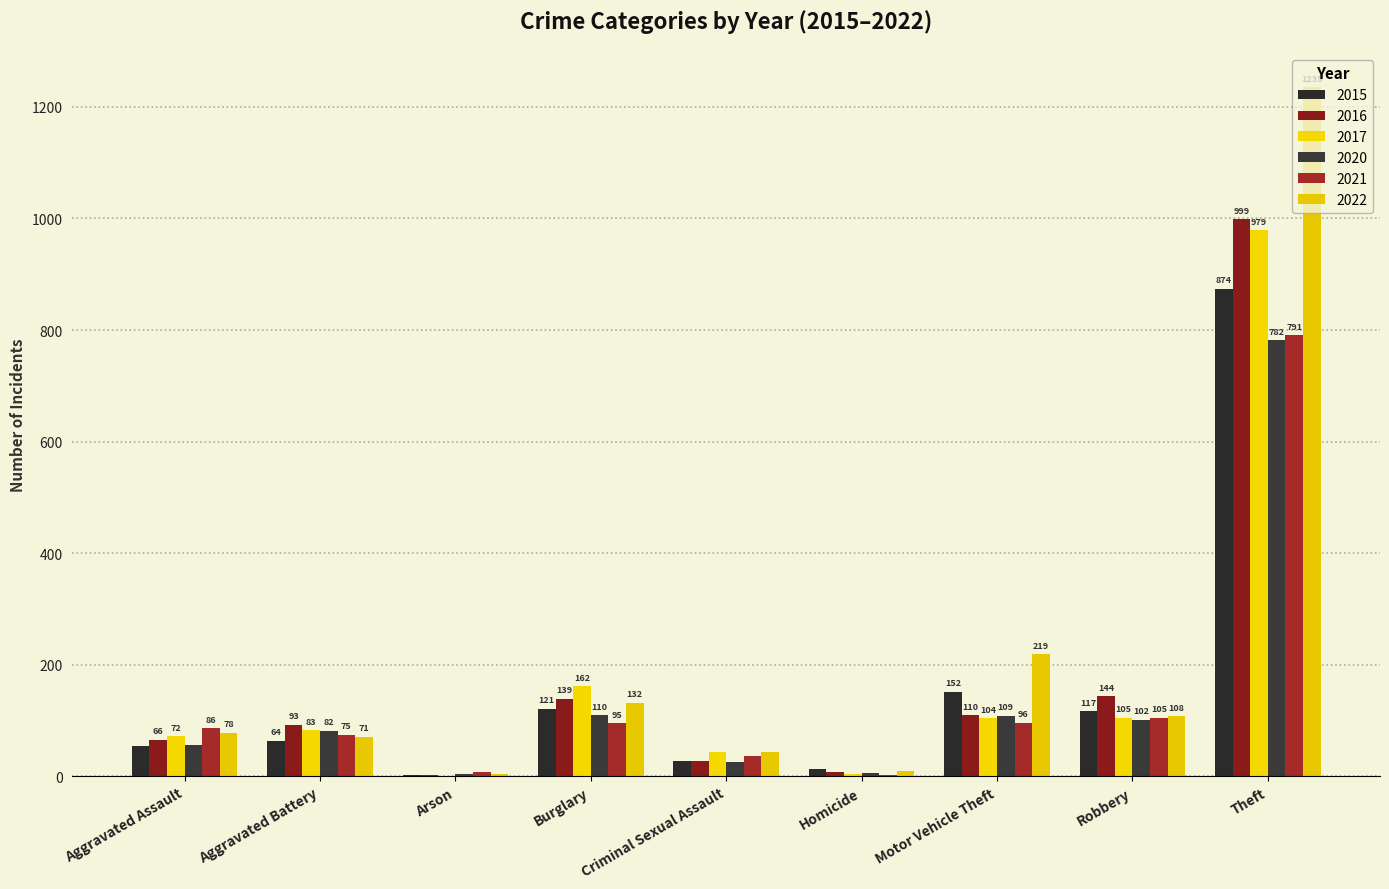

The 2020 series shows 56 at Aggravated Assault. True or false?

True